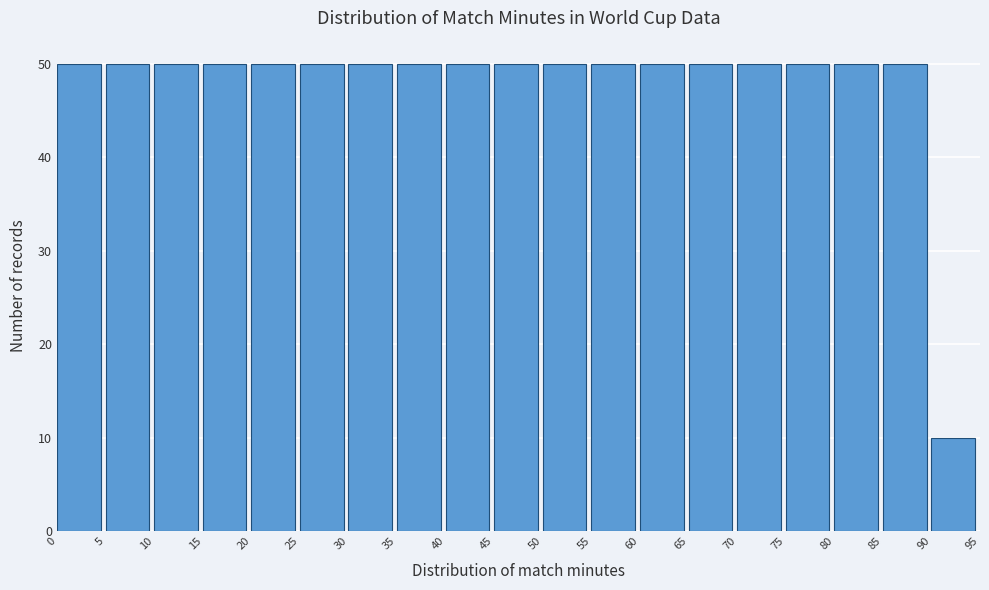

Reading left to right, list every bar in this chart as the range it spans on the x-axis followed by its height. The values are not printed on the chart, so give them approximately, as read against the axis.

0 to 5: 50
5 to 10: 50
10 to 15: 50
15 to 20: 50
20 to 25: 50
25 to 30: 50
30 to 35: 50
35 to 40: 50
40 to 45: 50
45 to 50: 50
50 to 55: 50
55 to 60: 50
60 to 65: 50
65 to 70: 50
70 to 75: 50
75 to 80: 50
80 to 85: 50
85 to 90: 50
90 to 95: 10